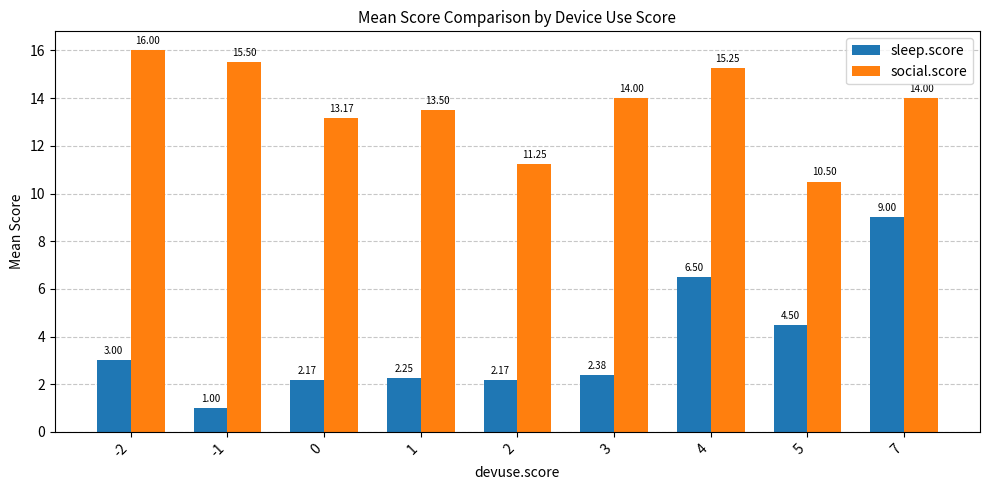

Rank the series at 3 from lowest to highest value.

sleep.score, social.score